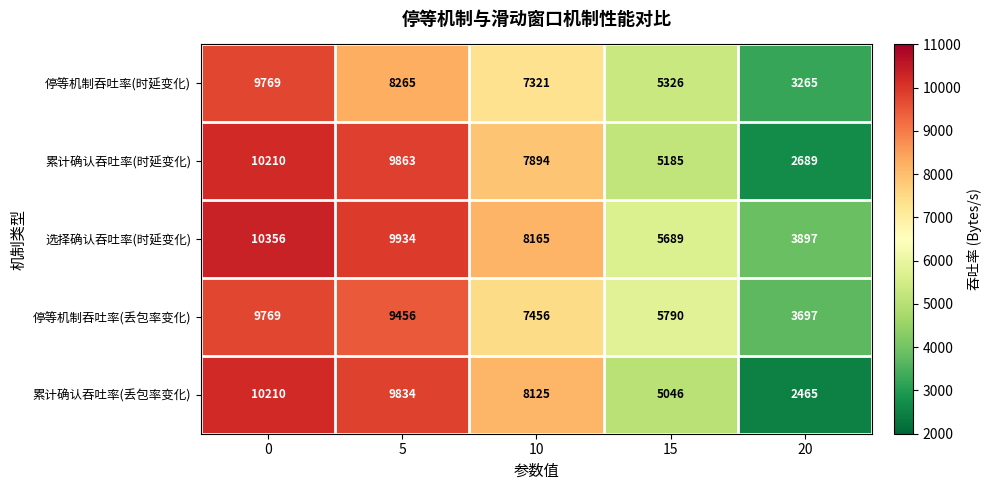

Which series has the largest total across all categories?

选择确认吞吐率(时延变化)